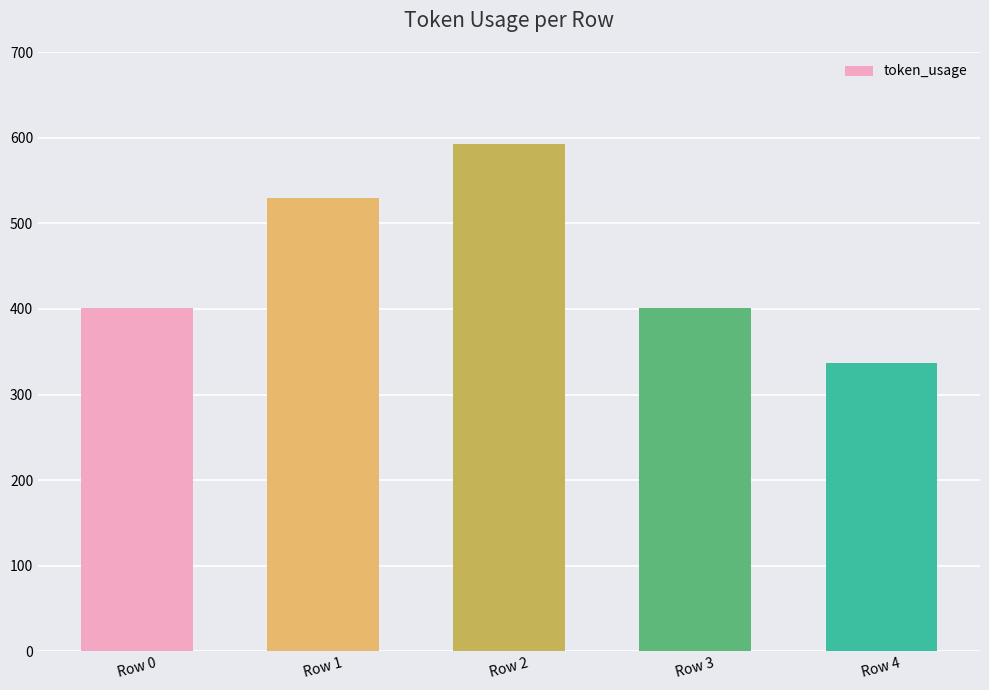

Approximately how many times larger is the value at Row 2 compared to Row 0?

1.5